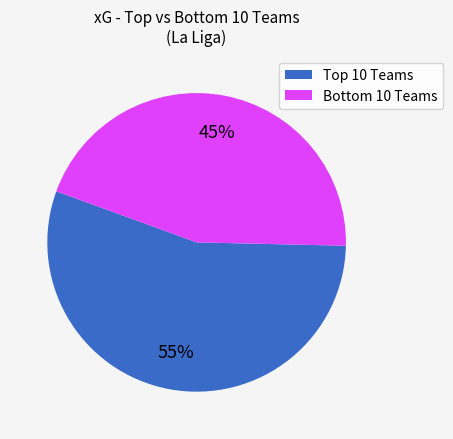

Does any single category account for the majority?

Yes